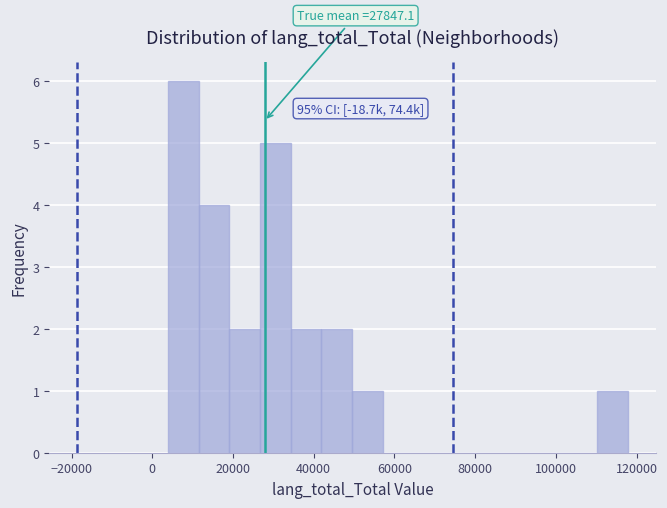

Read against the x-axis, roughly where is the centre of the tallest bar?

8000